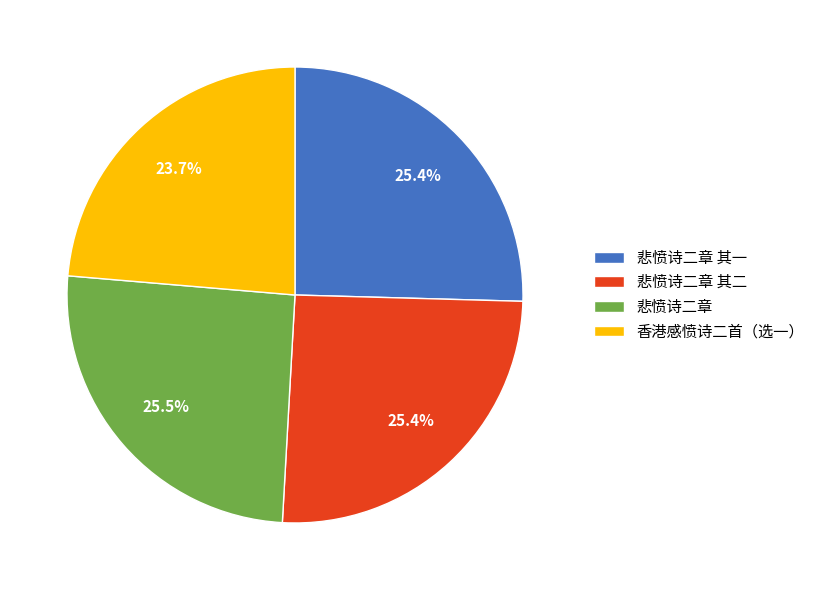

Which category has the smallest portion of the pie?

香港感愤诗二首（选一）